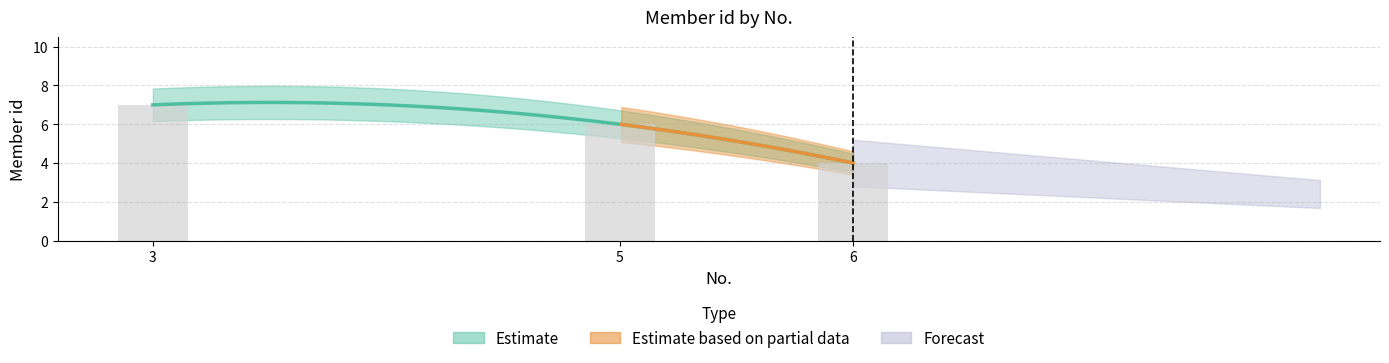

Reading right to left, list all the values displayed in this chart.

4	6	7